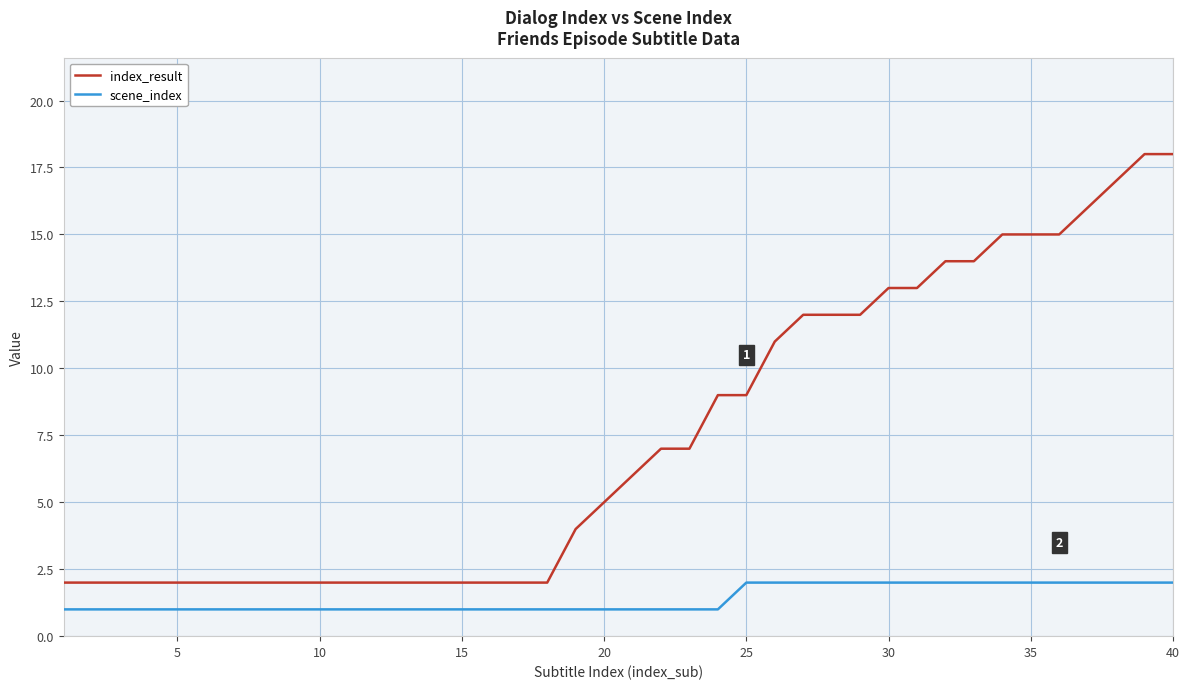

List the series in order of their peak value, lowest first.

scene_index, index_result